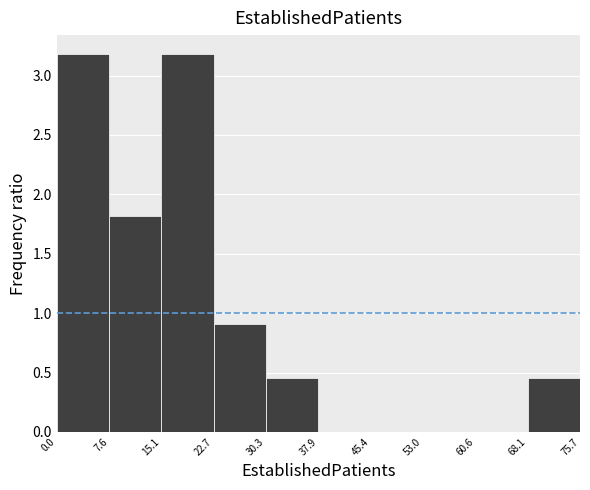

Reading left to right, list every bar in this chart as the range it spans on the x-axis followed by its height. The values are not printed on the chart, so give them approximately, as read against the axis.

0.0 to 7.6: 3.20
7.6 to 15.1: 1.80
15.1 to 22.7: 3.20
22.7 to 30.3: 0.90
30.3 to 37.9: 0.45
37.9 to 45.4: 0
45.4 to 53.0: 0
53.0 to 60.6: 0
60.6 to 68.1: 0
68.1 to 75.7: 0.45